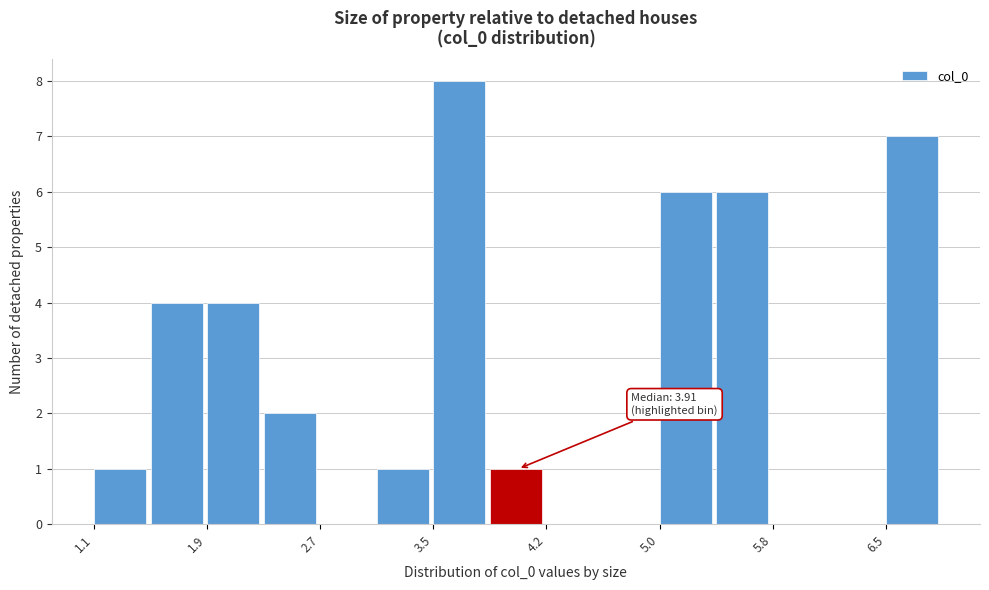

Read against the x-axis, roughly where is the centre of the tallest bar?

3.6